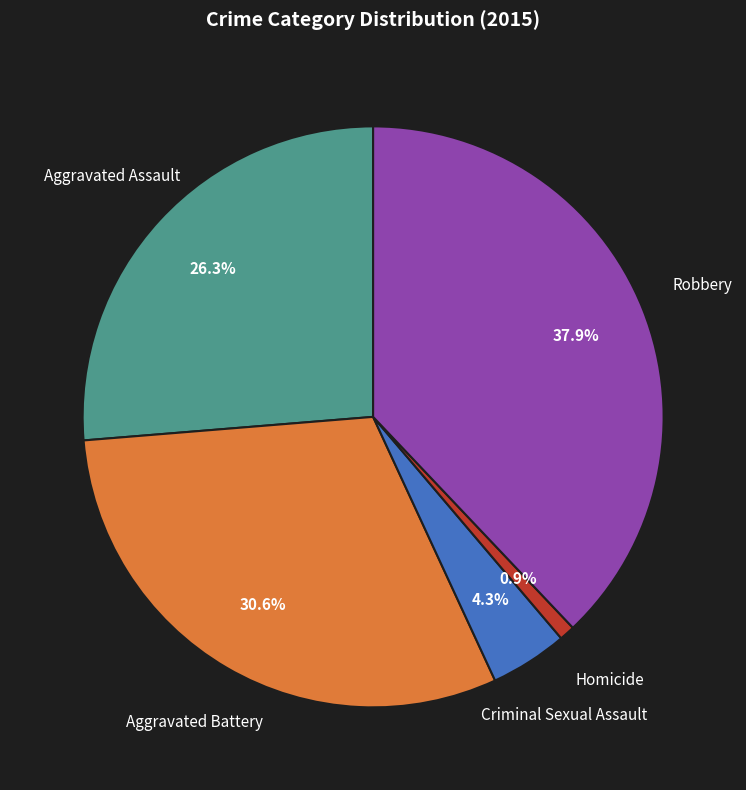

Is there a majority slice in this chart?

No